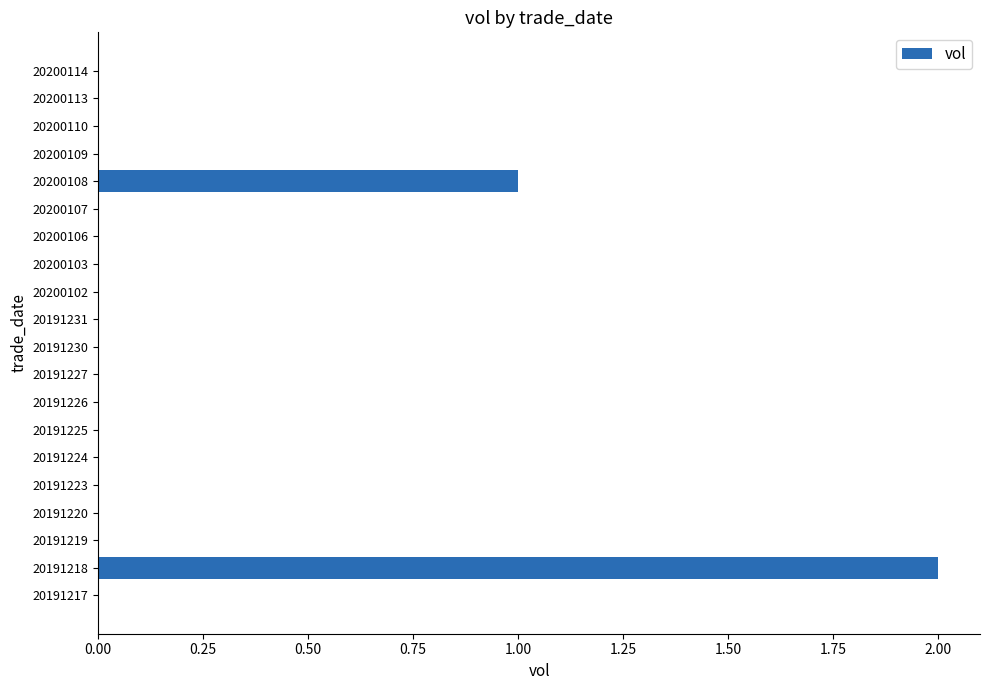

The value at 20191223 is 0. True or false?

True